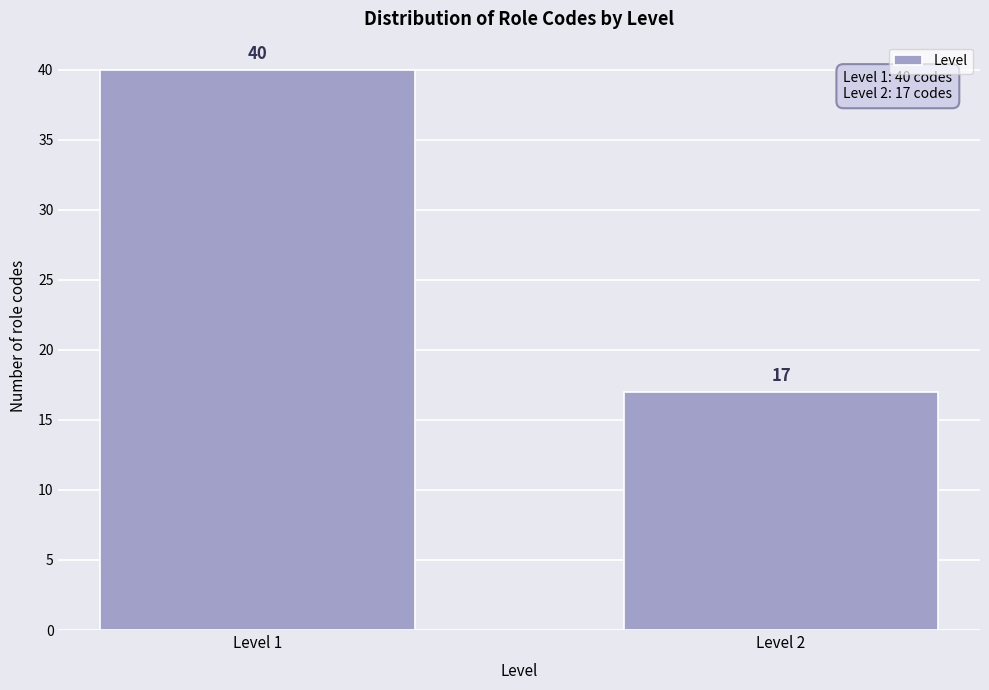

Reading left to right, transcribe all the data shown in this chart.

40	17